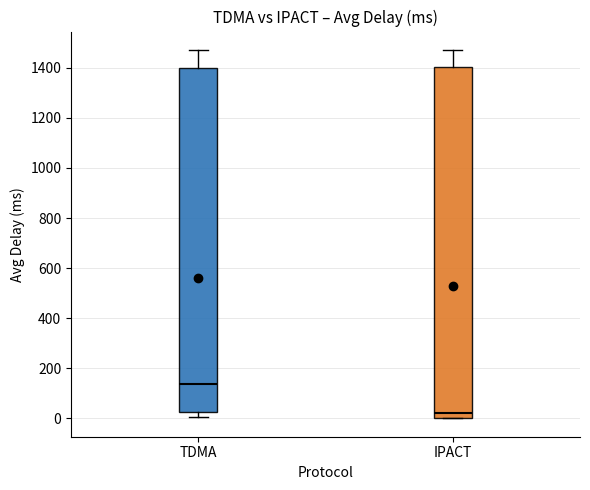

Which box has the highest median line?

TDMA